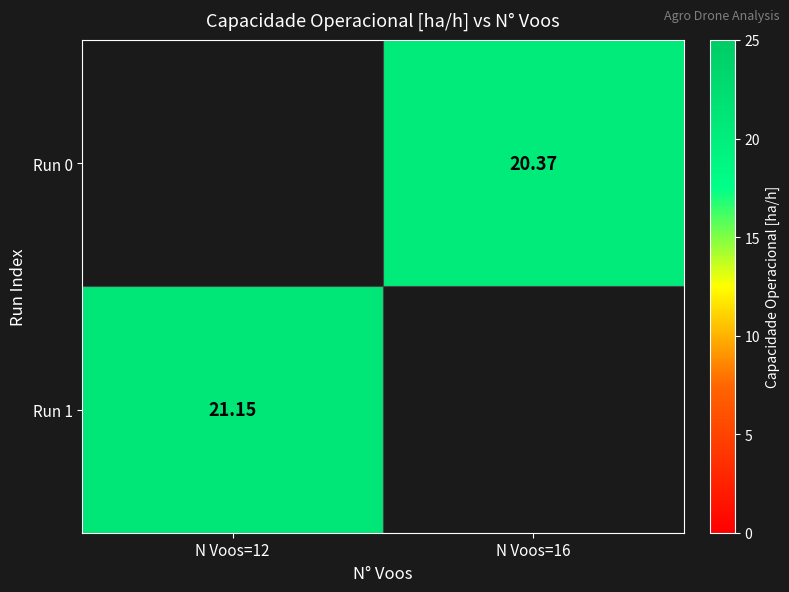

Is the value of Run 1 at N Voos=12 greater than the value of Run 0 at N Voos=16?

Yes